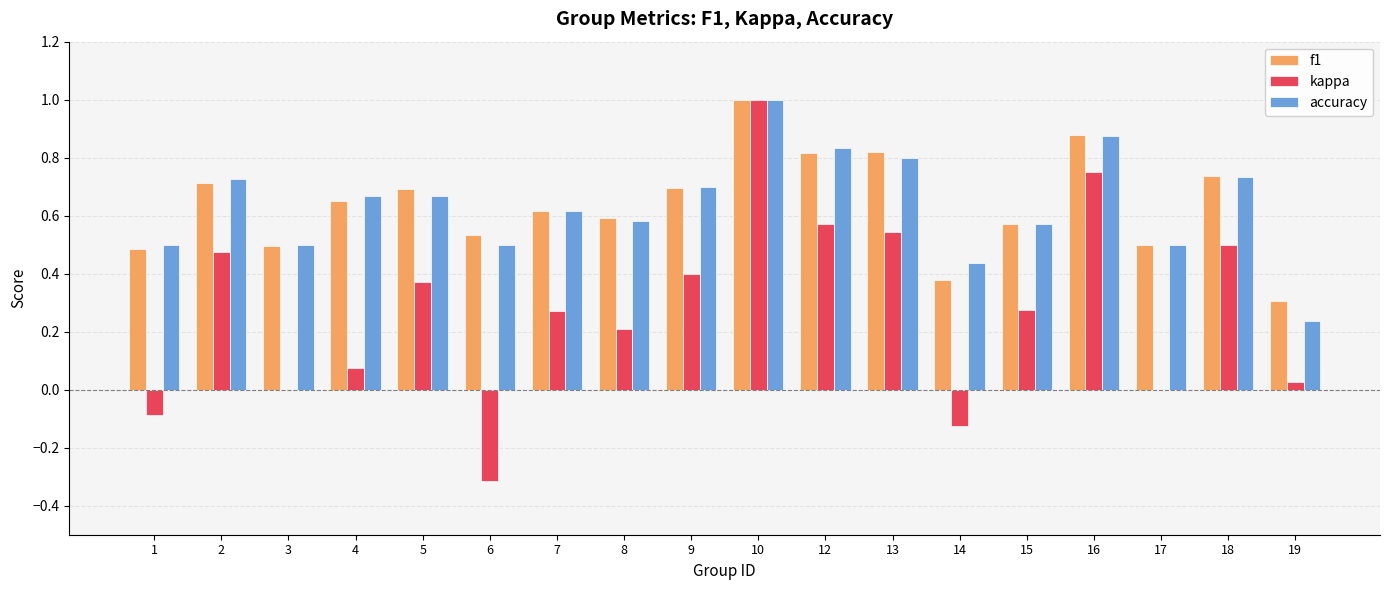

What is the sum of all kappa values?

4.9